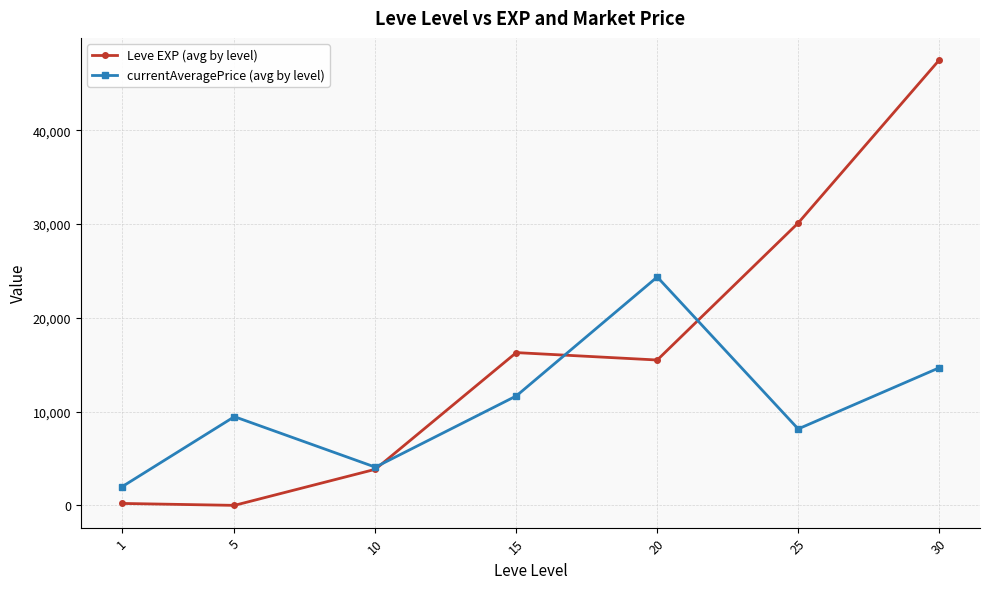

At 20, list the series in order from largest to smallest.

currentAveragePrice (avg by level), Leve EXP (avg by level)